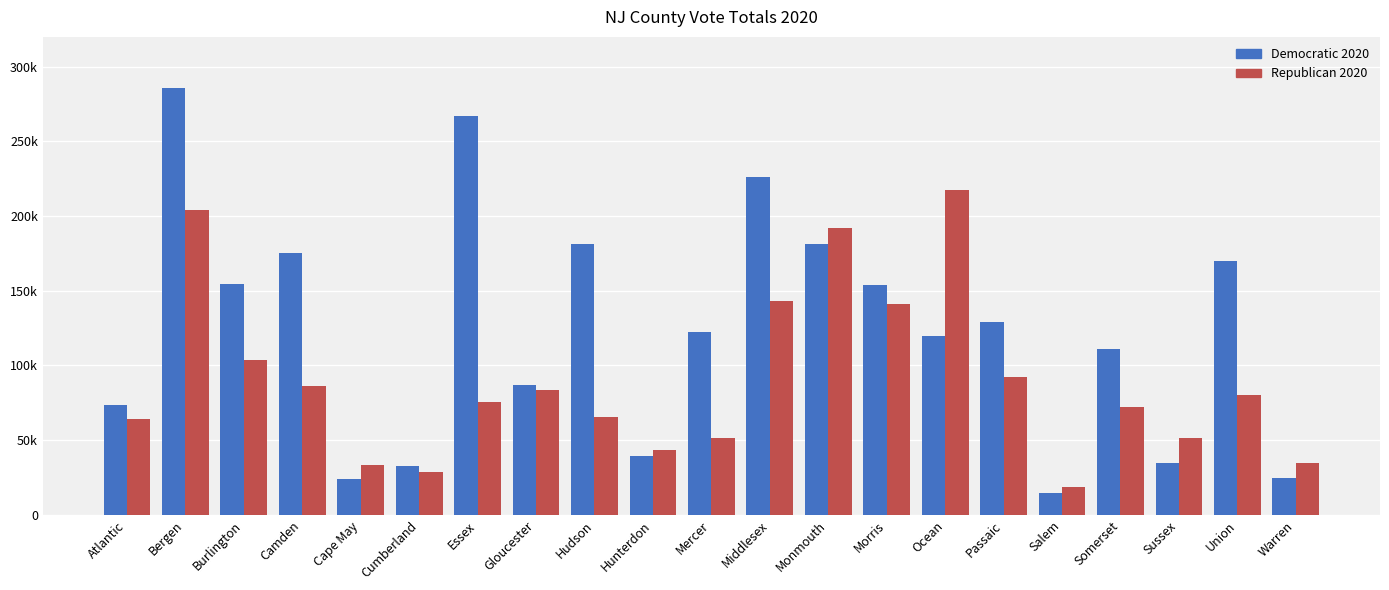

Are the bars horizontal?

No